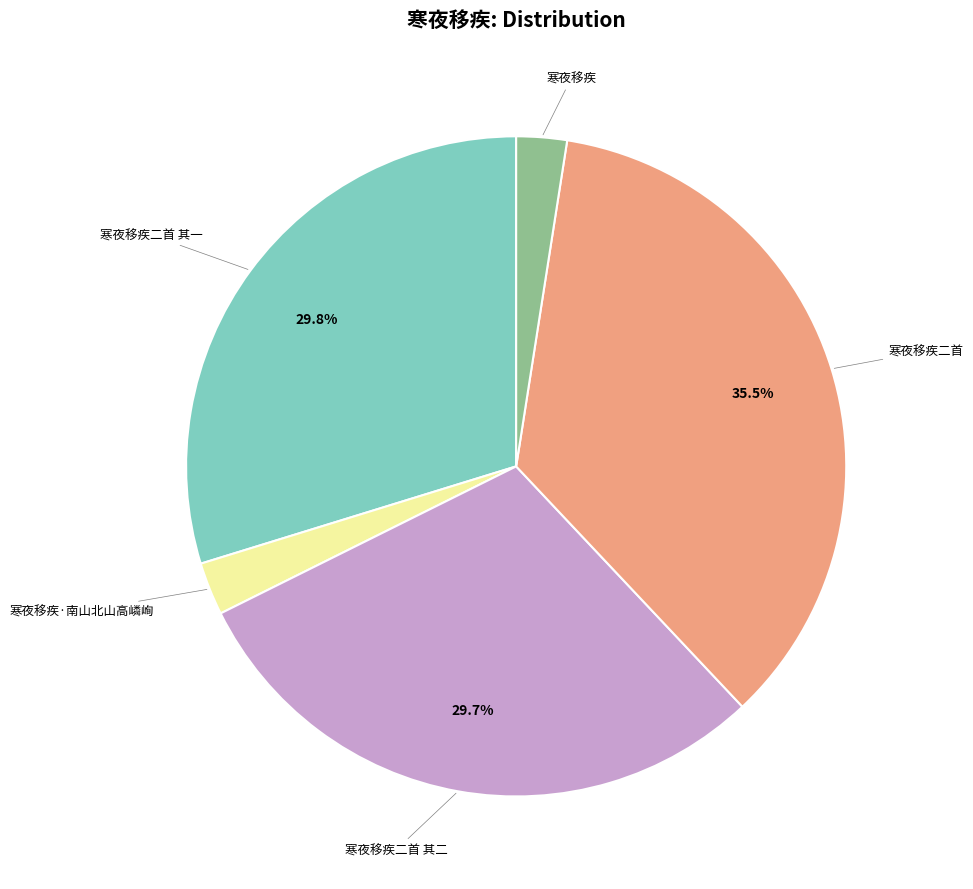

Is there any slice that represents more than half of the pie?

No